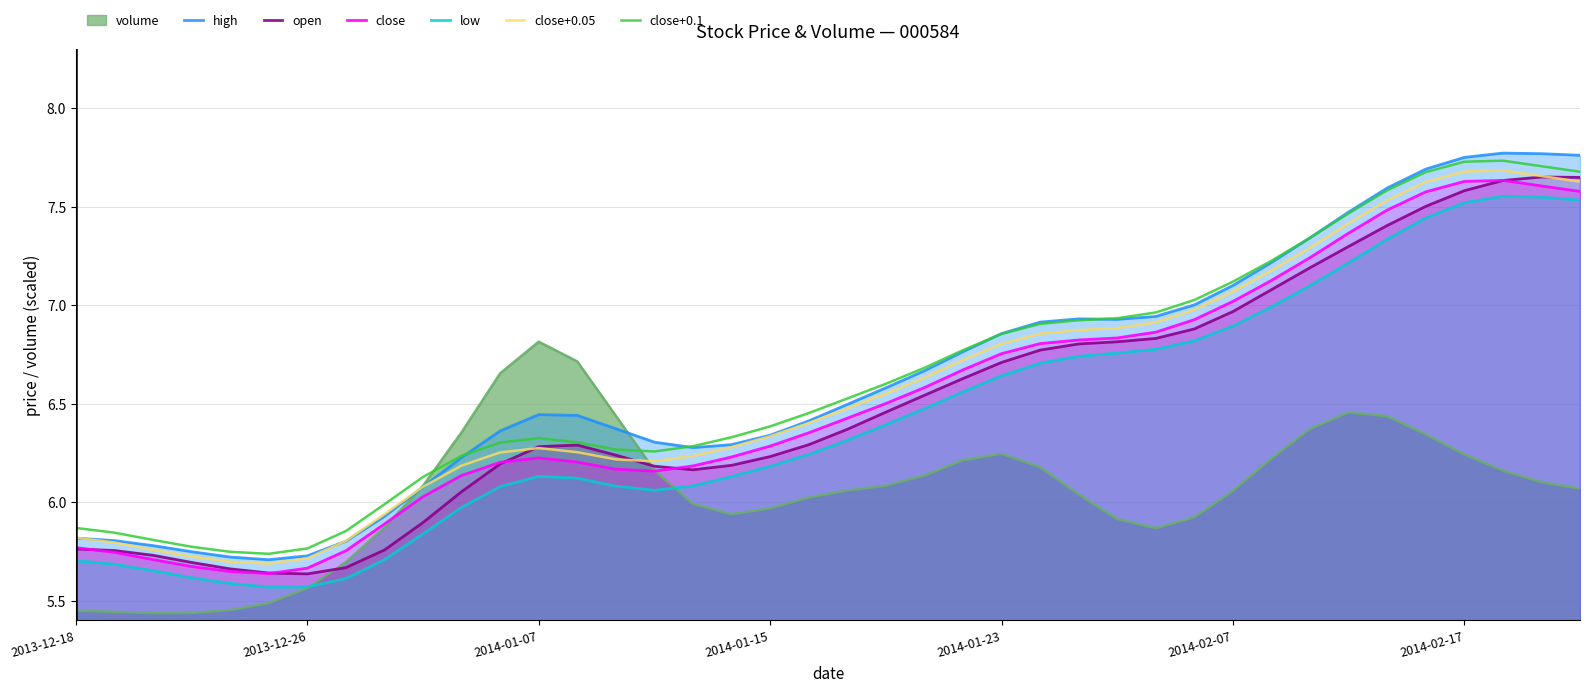

What is the value of the low point at the 37th from the left?

7.5